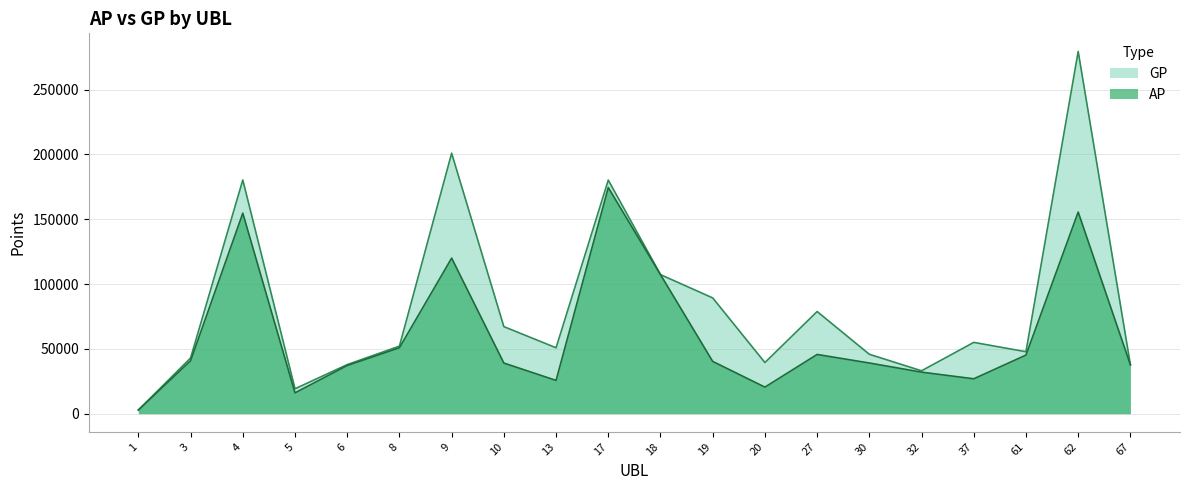

At how many categories does at least one series exceed 151980?

4